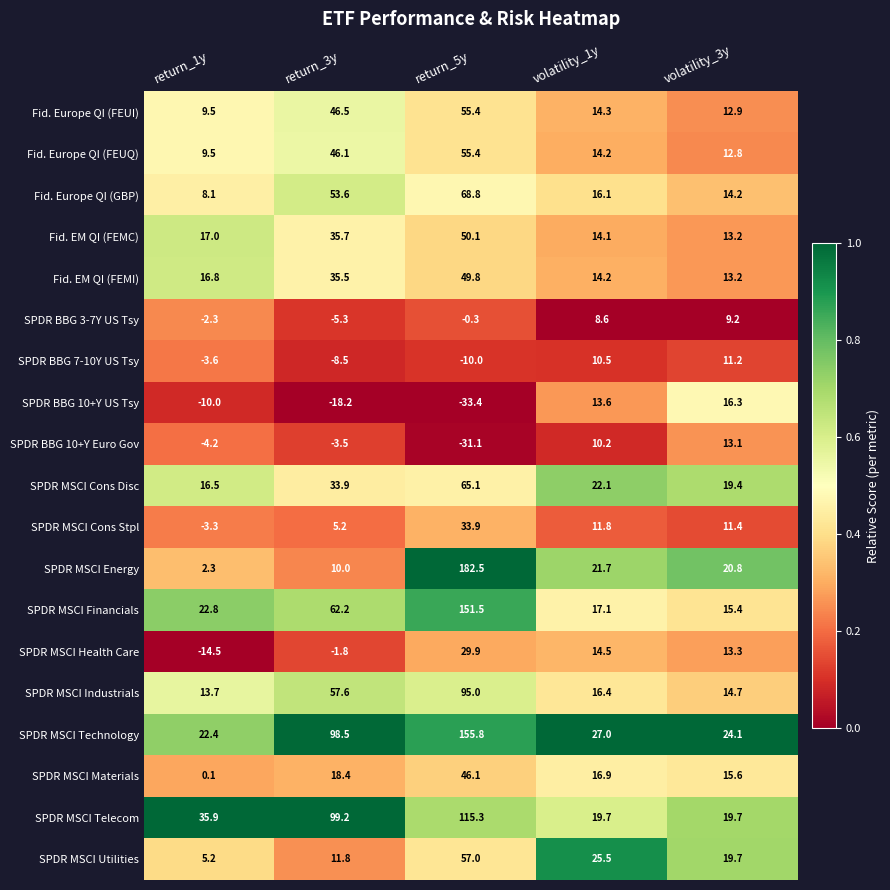

At how many categories does at least one series exceed 0?

5